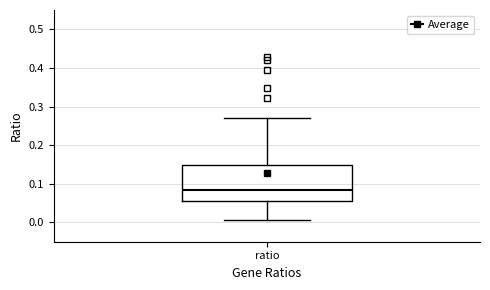

Read this box plot against the y-axis: the position of the median line, the range covered by the box, and the ends of both whiskers. The values are not printed on the chart, so give them approximately, as read against the axis.

median 0.08, box 0.05 to 0.15, whiskers 0.01 to 0.27